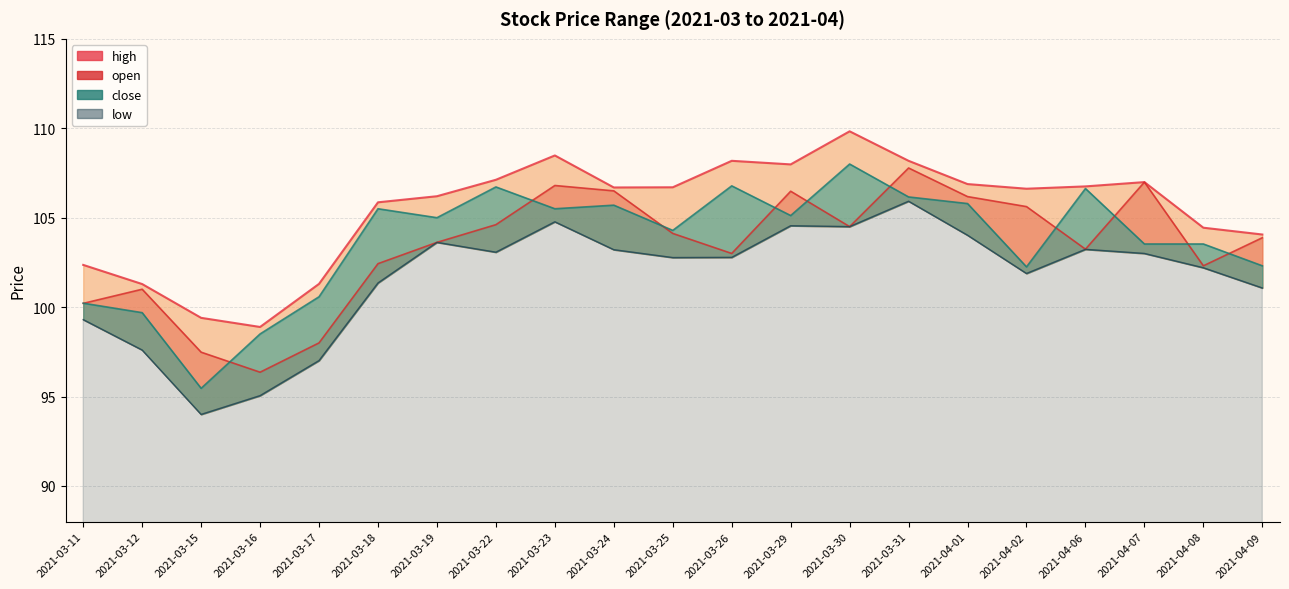

Which series has the largest total across all categories?

high